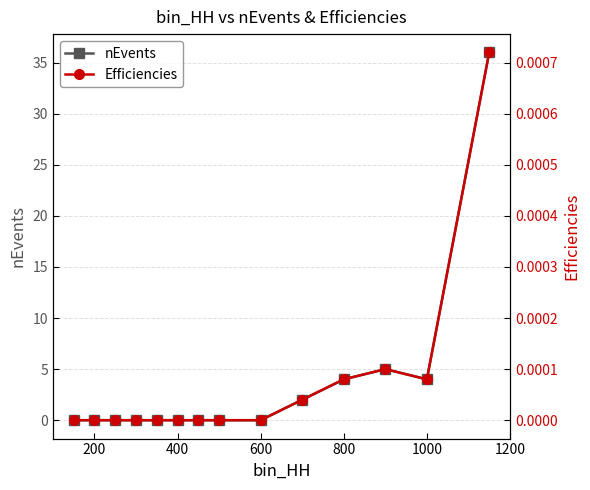

How many lines are shown in the chart?

2